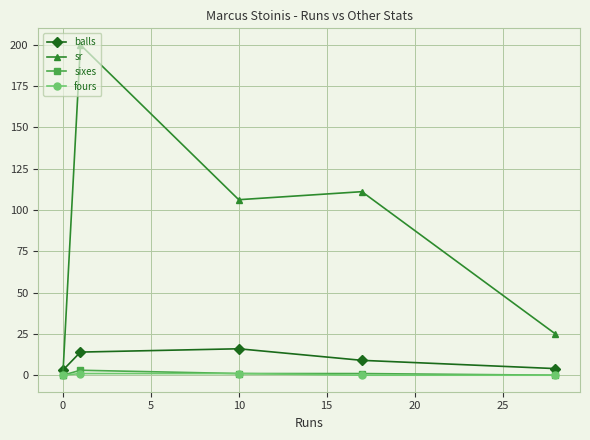

Which series has the widest spread of values?

sr